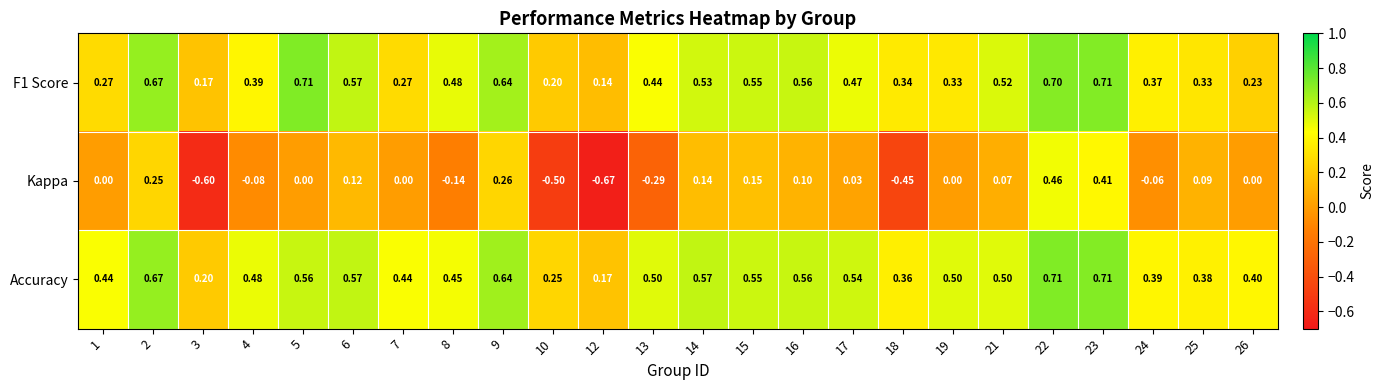

Is the value of Accuracy at 24 greater than the value of Kappa at 1?

Yes